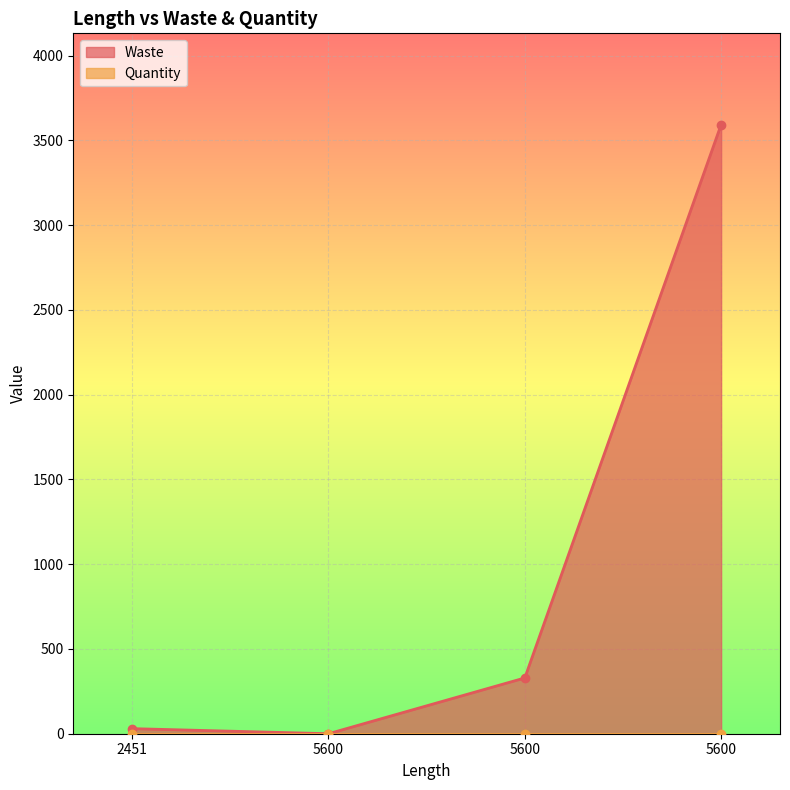

The chart shows a value of 30 at 2451. True or false?

True